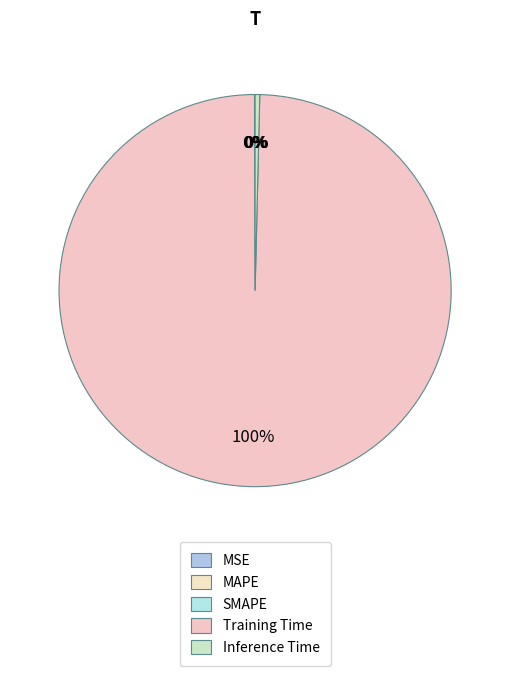

Does any single category account for the majority?

Yes